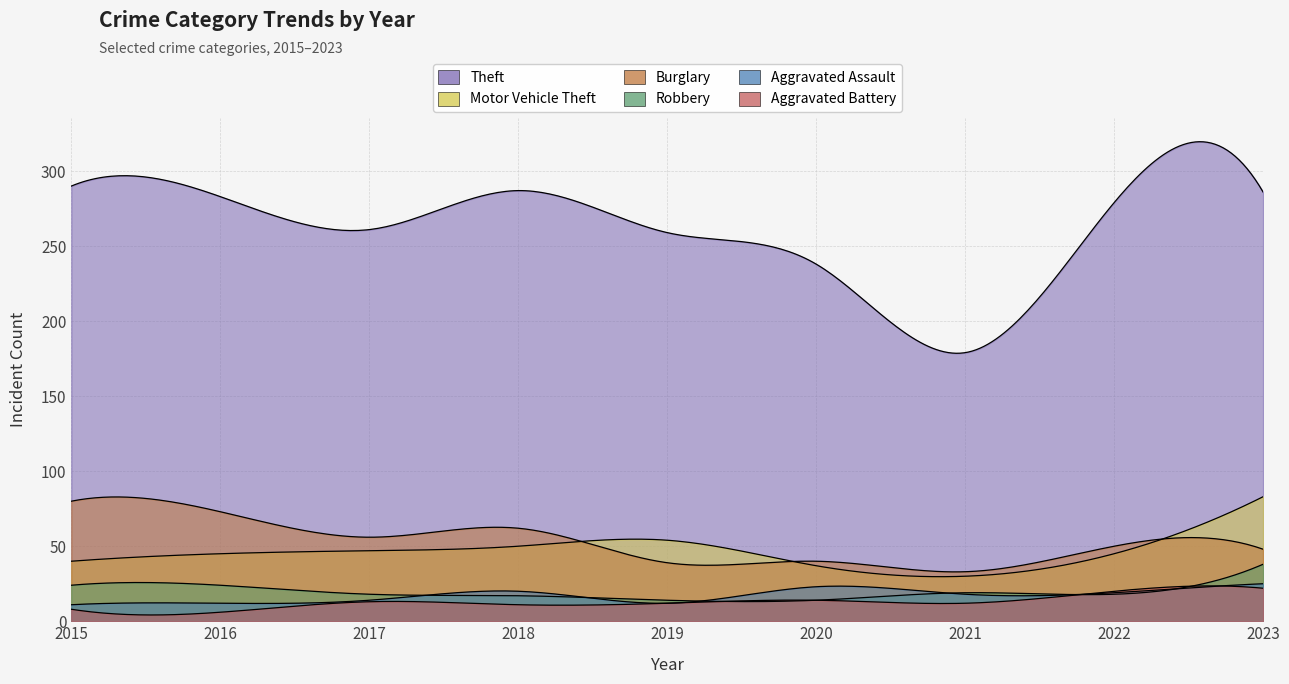

True or false: Motor Vehicle Theft and Robbery intersect in this chart.

False